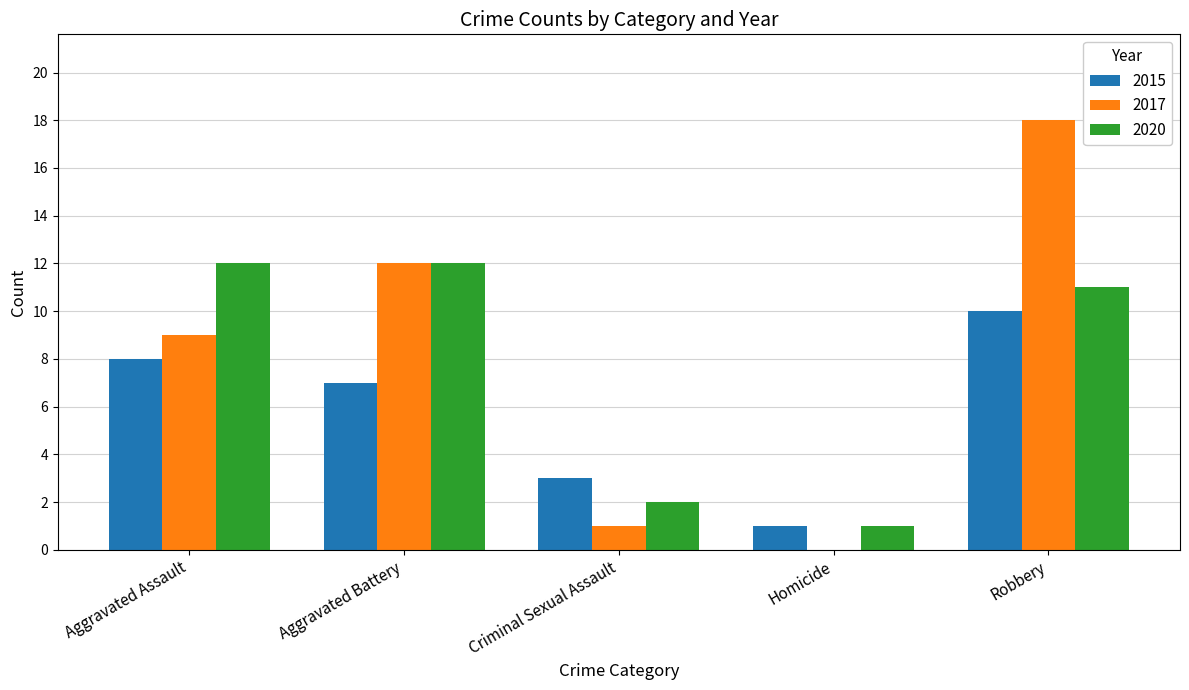

Is the value of 2015 at Criminal Sexual Assault greater than the value of 2017 at Aggravated Battery?

No